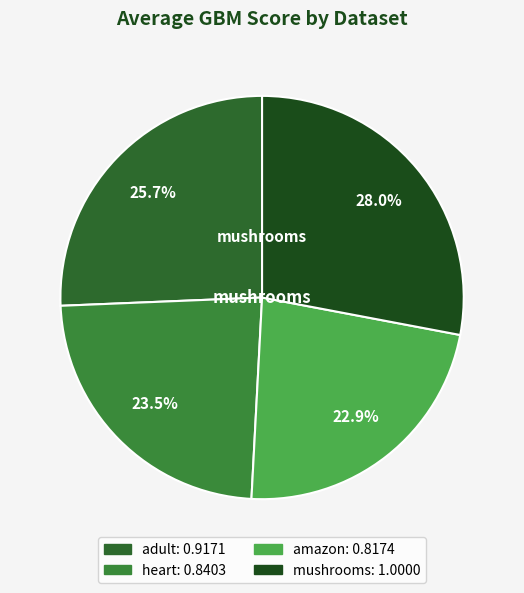

How many segments does this pie chart have?

4